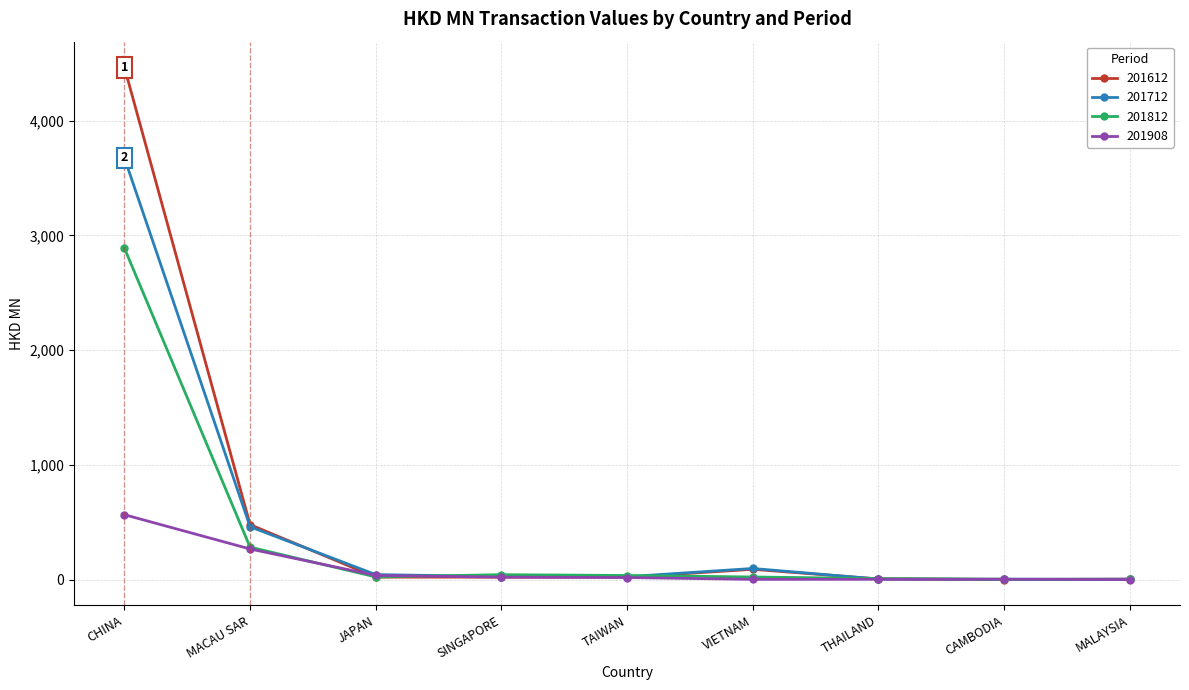

At which category is the sum across all series the highest?

CHINA